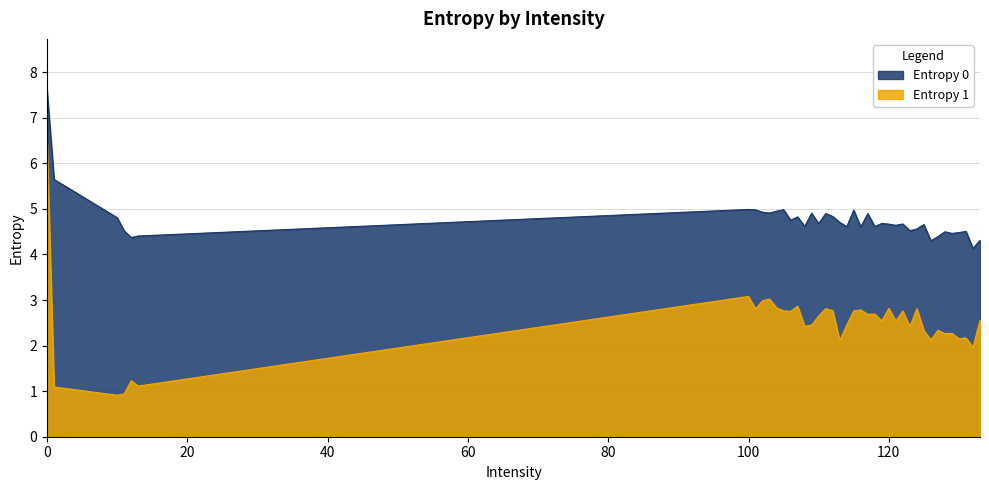

Rank the series by their average value, from highest to lowest.

Entropy 0, Entropy 1